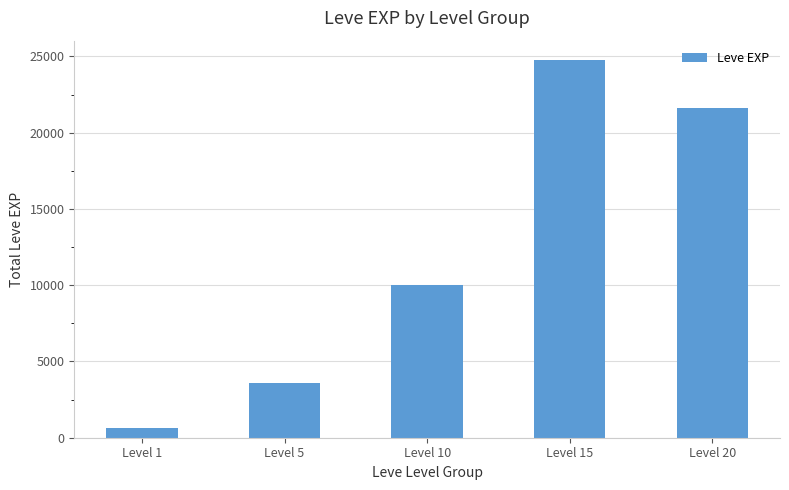

What is the approximate value at Level 5?

3600